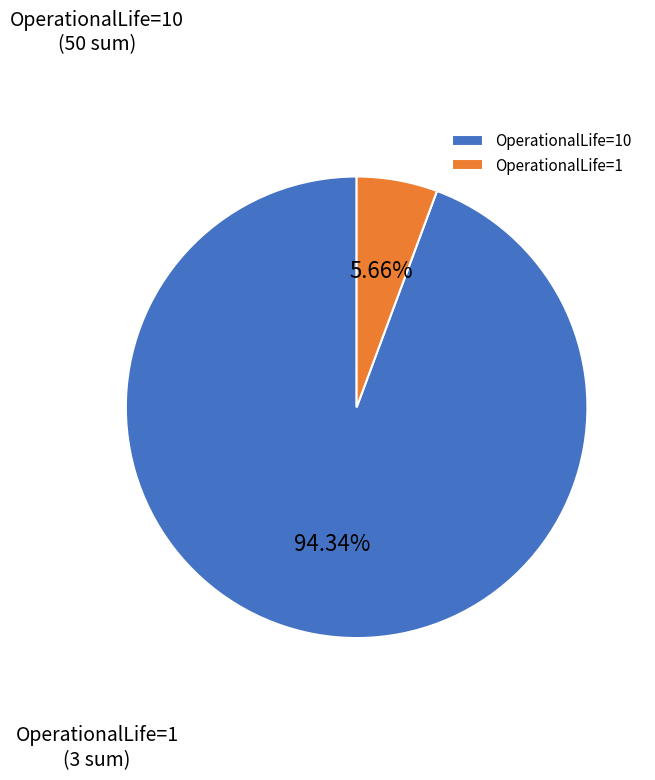

Which slice is the smallest?

OperationalLife=1